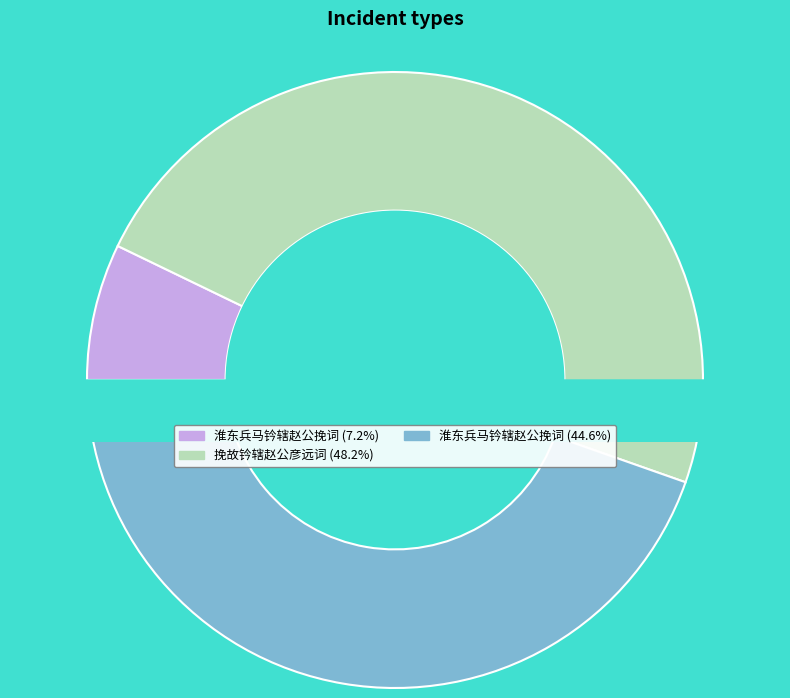

What is the total percentage of 挽故钤辖赵公彦远词 and 淮东兵马钤辖赵公挽词?

92.8%